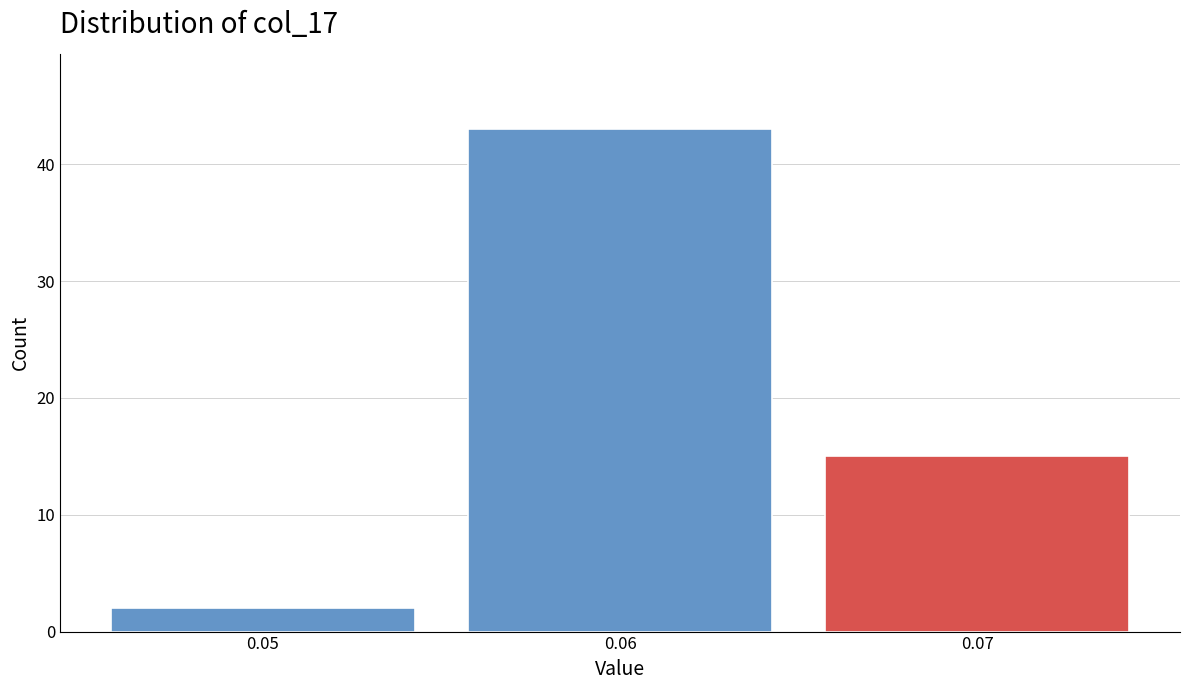

Reading left to right, transcribe this chart: for each bar, give the range it covers on the x-axis and its height. The values are not printed on the chart, so give them approximately, as read against the axis.

0.045 to 0.055: 2
0.055 to 0.065: 43
0.065 to 0.075: 15